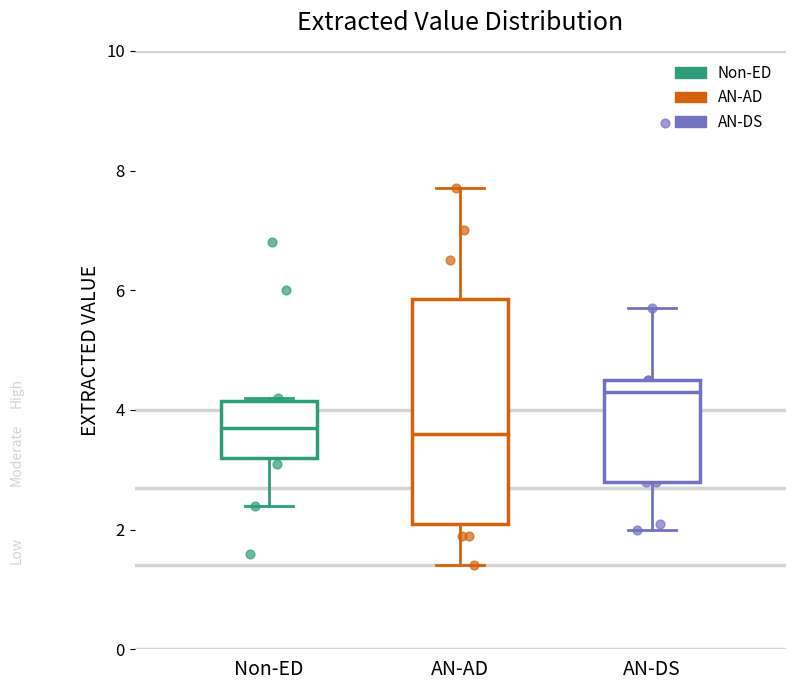

Reading left to right, transcribe this box plot: for each box, give where its median line is, the range the box spans, and where its two whiskers end, as read against the y-axis. The values are not printed on the chart, so give them approximately, as read against the axis.

Non-ED: median 3.8, box 3.2 to 4.2, whiskers 2.4 to 4.2
AN-AD: median 3.6, box 2.2 to 5.8, whiskers 1.4 to 7.8
AN-DS: median 4.4, box 2.8 to 4.6, whiskers 2.0 to 5.8